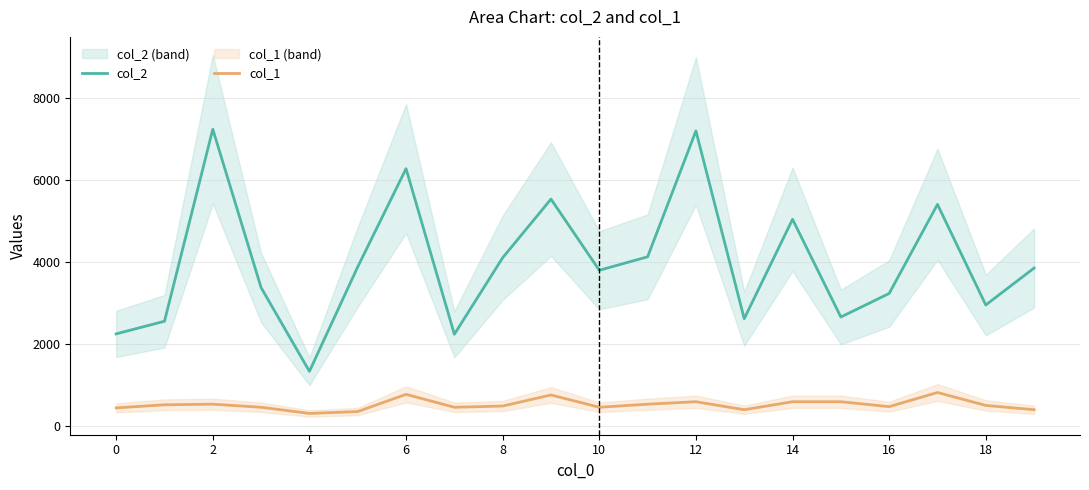

Read the col_2 value at 10, to the nearest 100.

3800